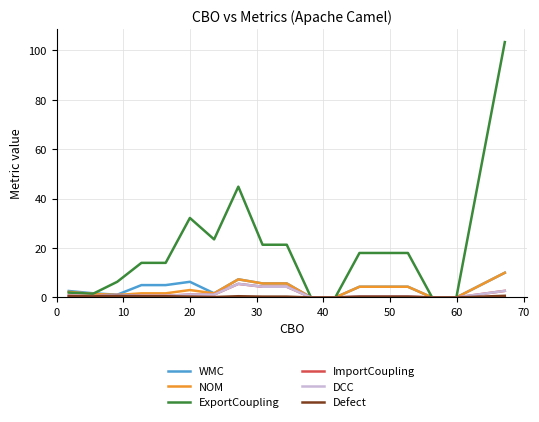

How many lines are shown in the chart?

6